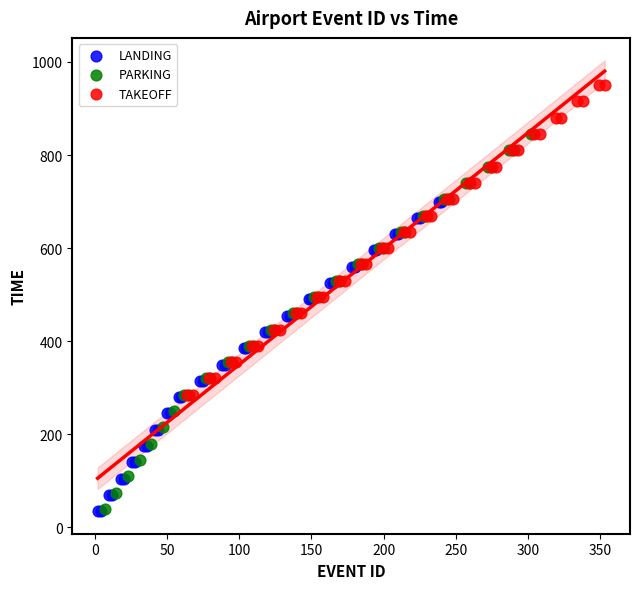

Which series contains the highest Y value?

TAKEOFF